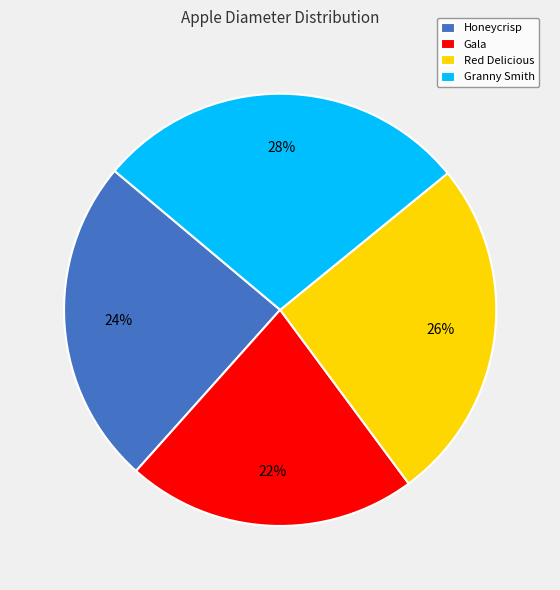

To the nearest percent, what percentage of the pie is Granny Smith?

28%